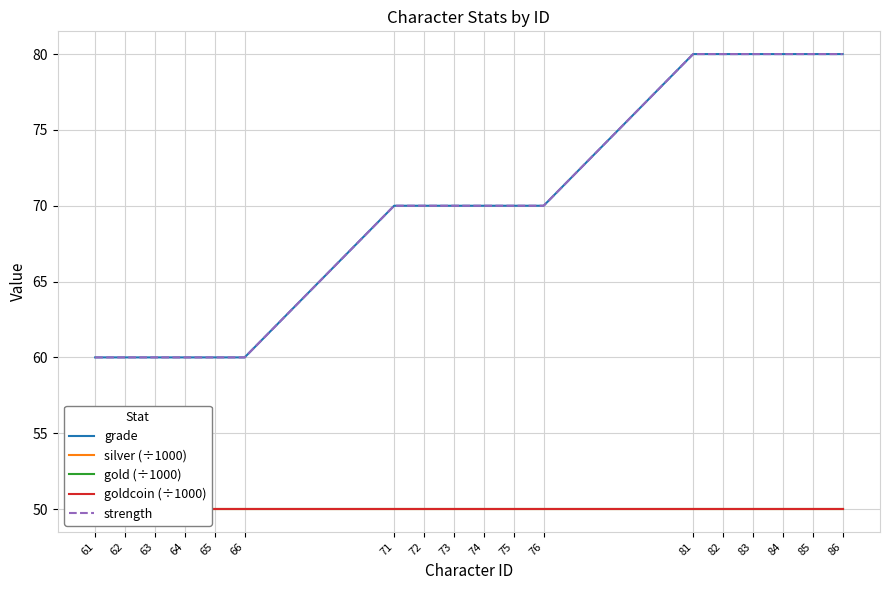

Count the strength values in the range 60 to 80.

18